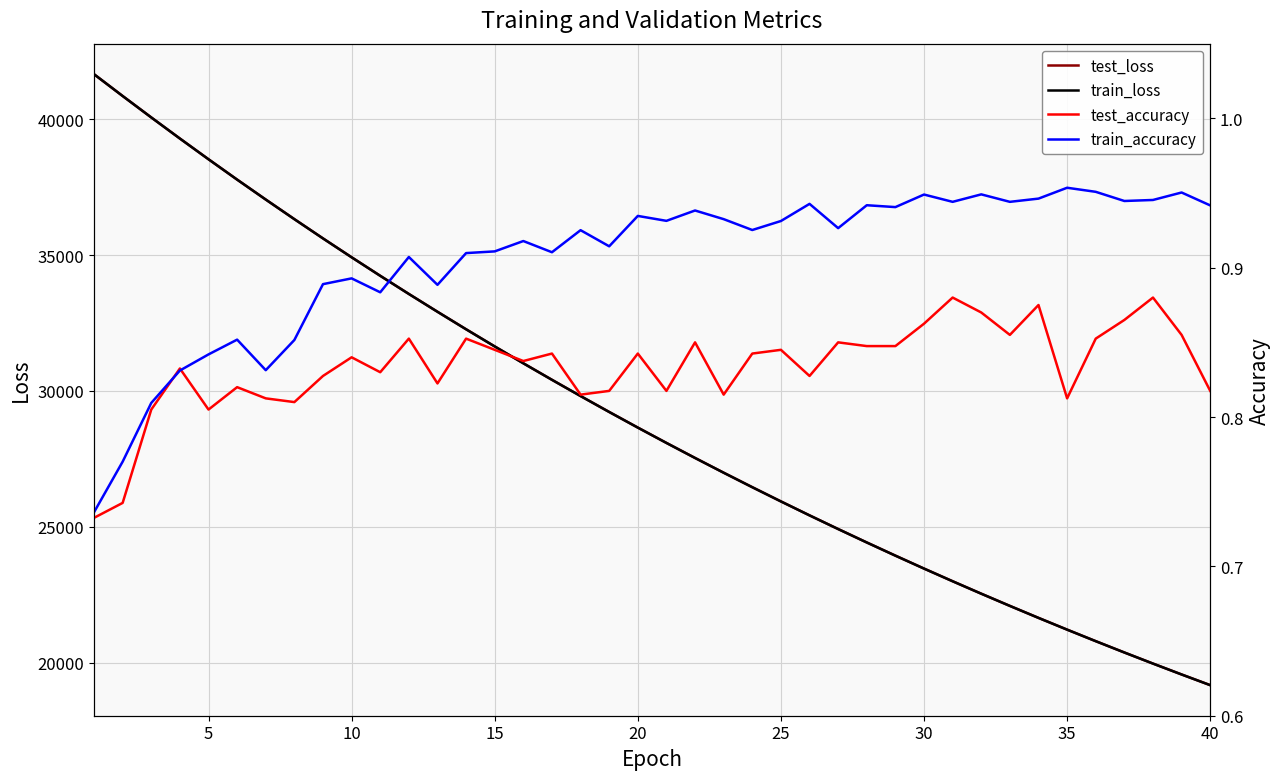

Which series has the largest range (max minus min)?

train_loss